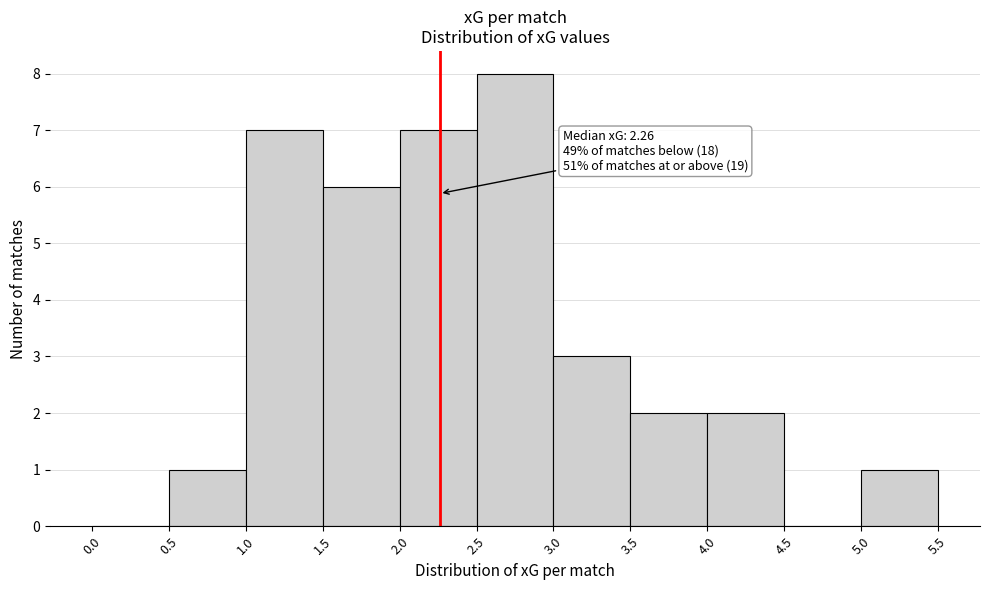

Over which range of the x-axis is the bar tallest?

2.5 to 3.0